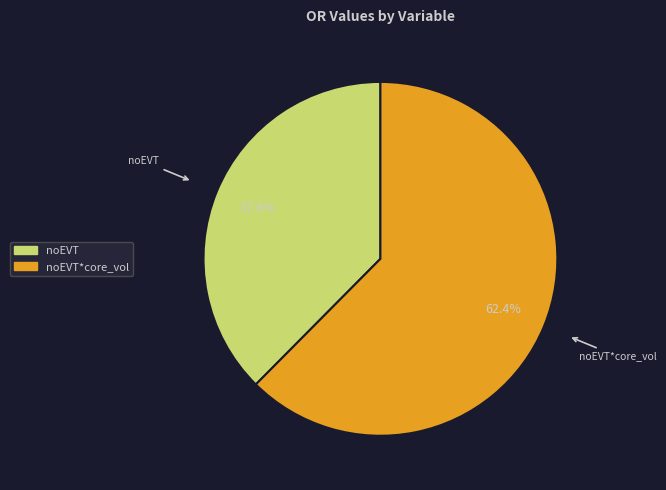

To the nearest percent, what is the difference between the noEVT*core_vol and noEVT slice percentages?

25%